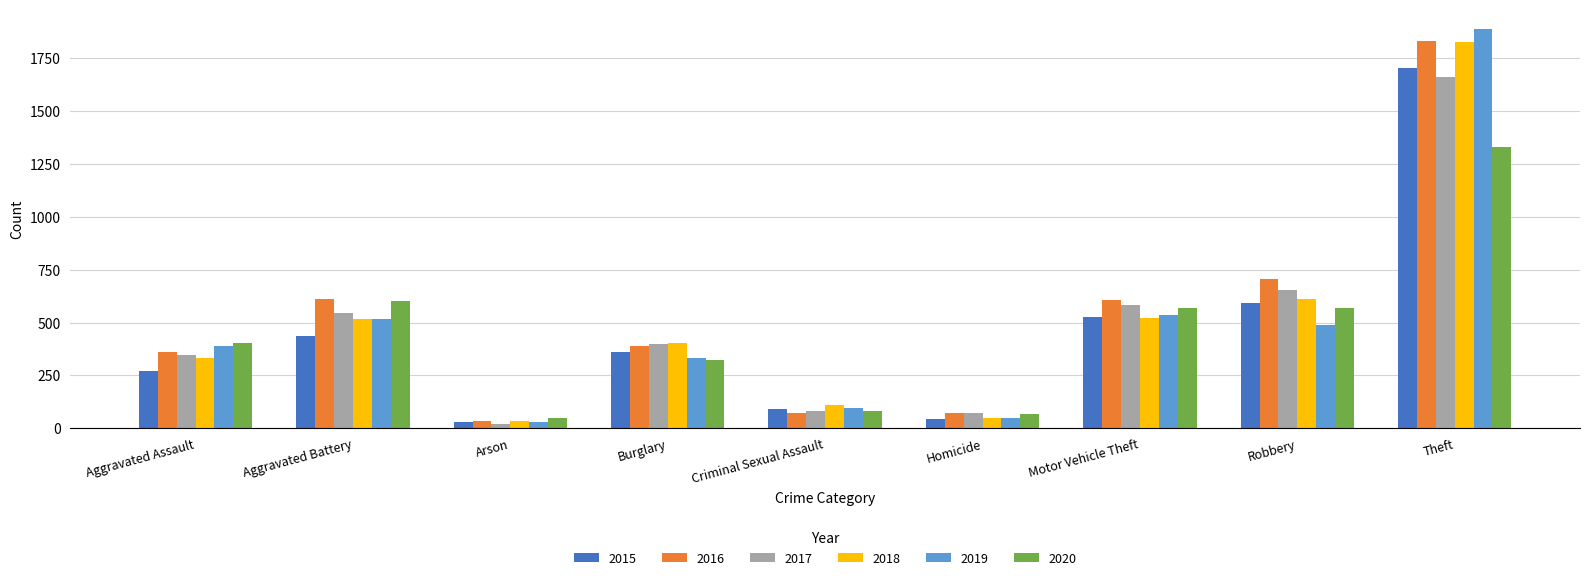

How many groups of bars are there?

9